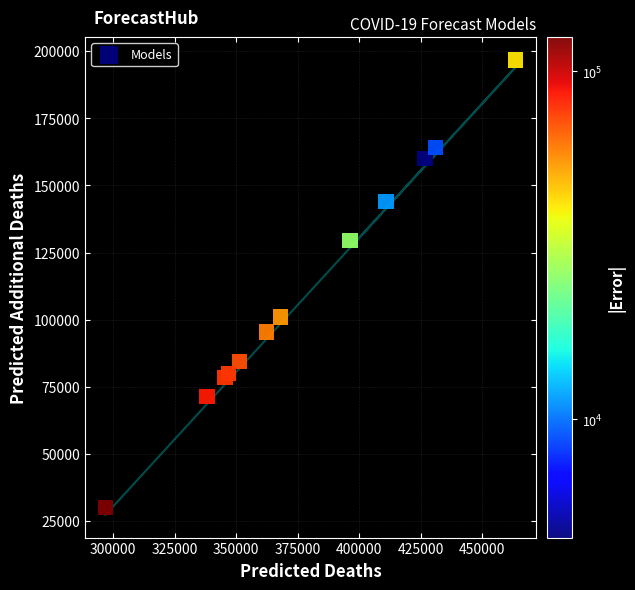

What Y value in the scatter plot is closest to 113355?

101043.0